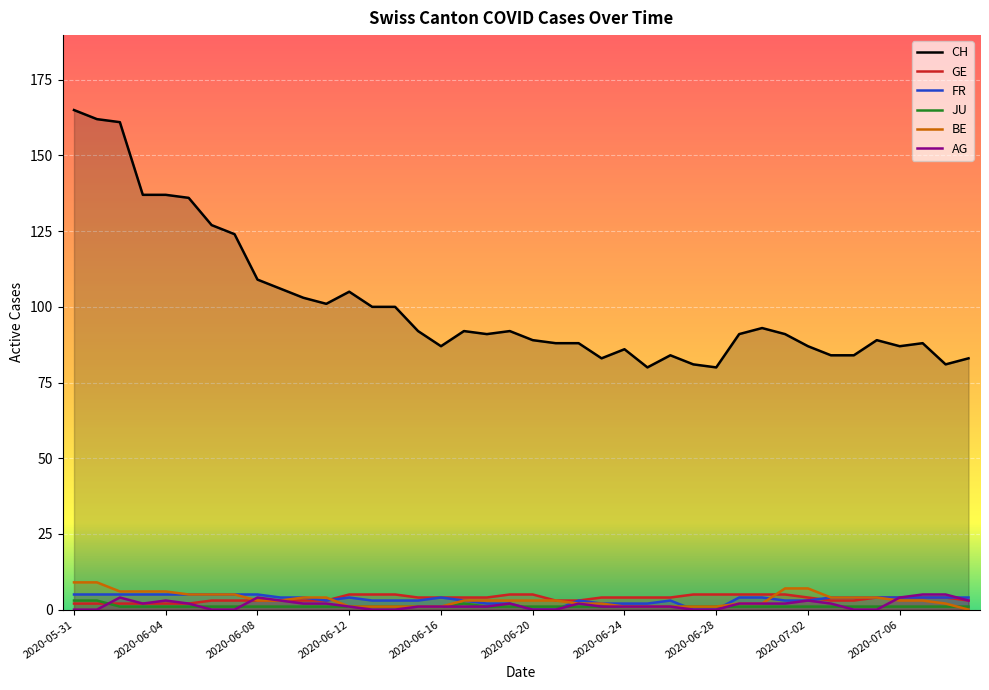

What is the average value of the CH series?

101